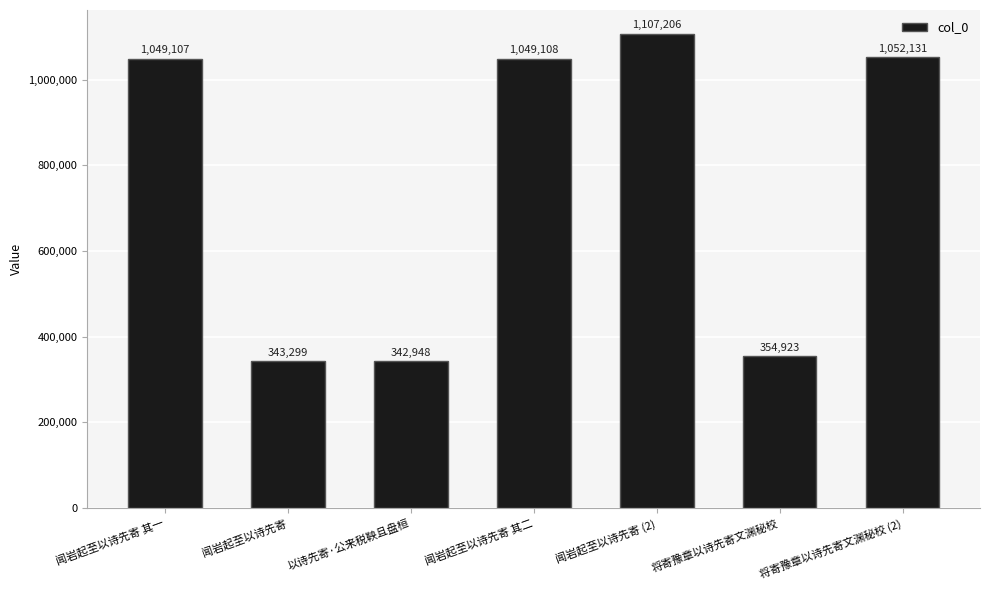

List the labels in order of value, largest first.

闻岩起至以诗先寄 (2), 将寄豫章以诗先寄文渊秘校 (2), 闻岩起至以诗先寄 其二, 闻岩起至以诗先寄 其一, 将寄豫章以诗先寄文渊秘校, 闻岩起至以诗先寄, 以诗先寄·公来税鞅且盘桓